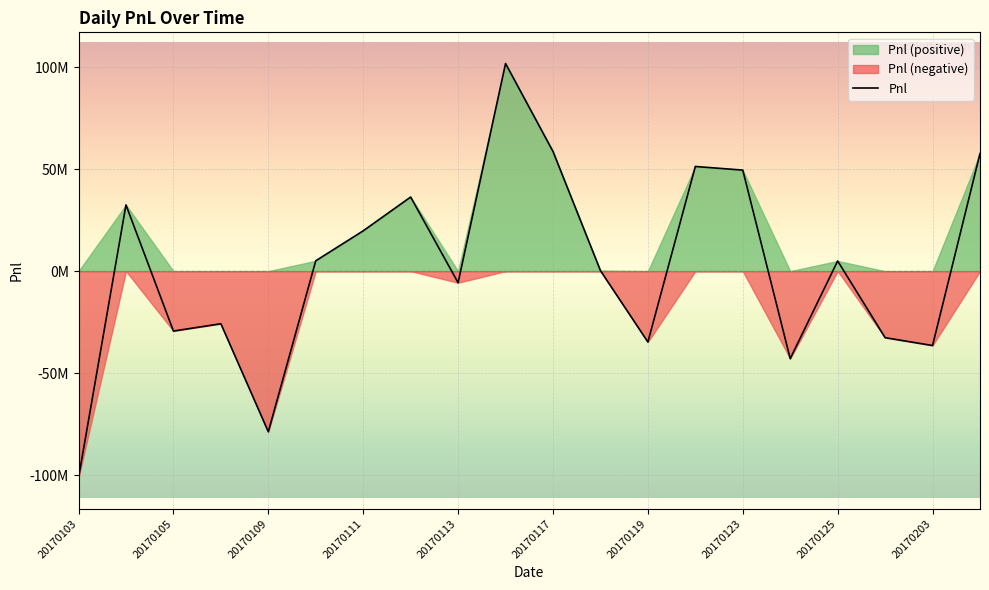

How many points are higher than both their immediate neighbors (excluding endpoints)?

6